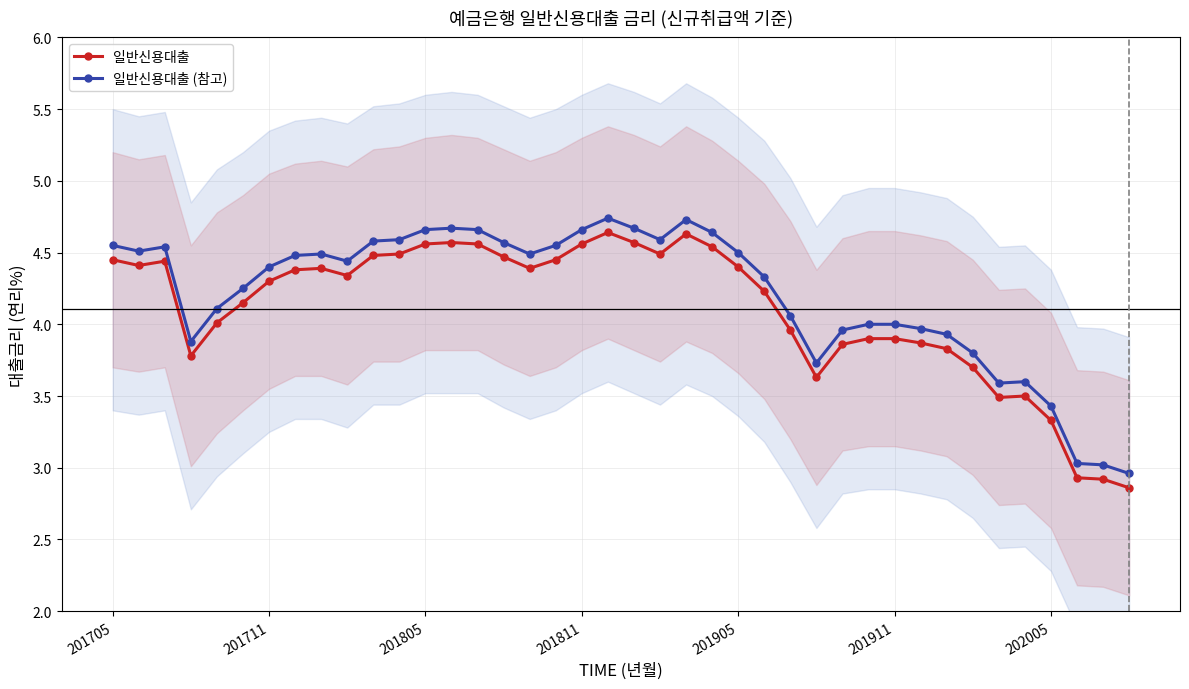

Which series has the largest total across all categories?

일반신용대출 (참고)